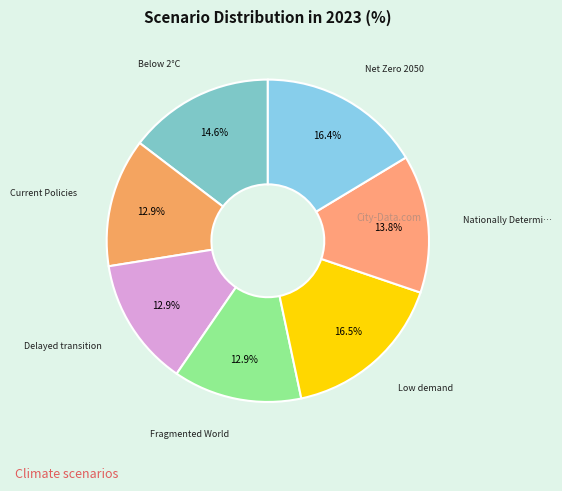

Does any single category account for the majority?

No